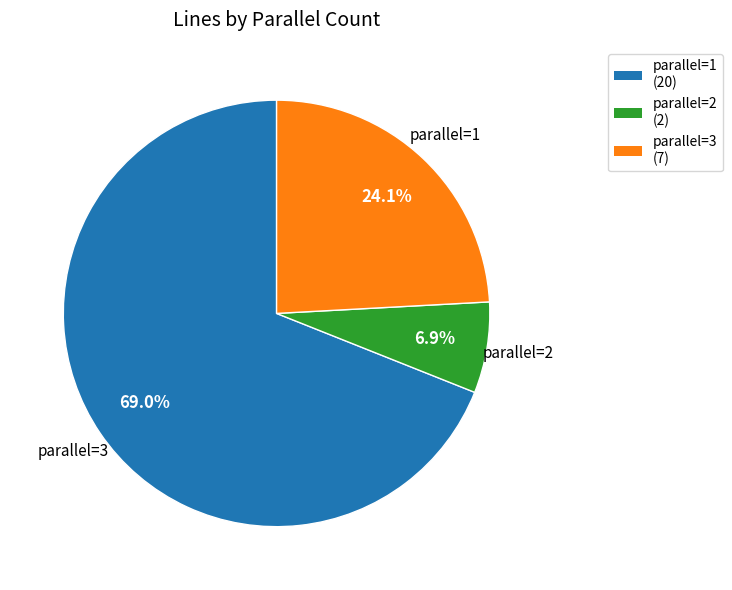

Does any single category account for the majority?

Yes